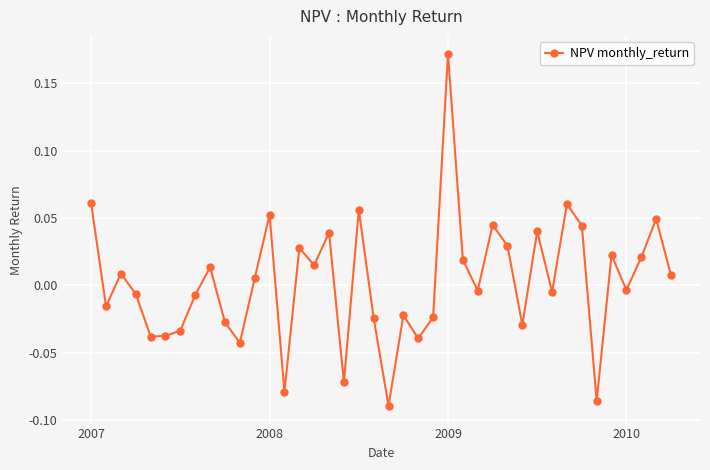

True or false: there are more than 0 points higher than both neighbors.

True